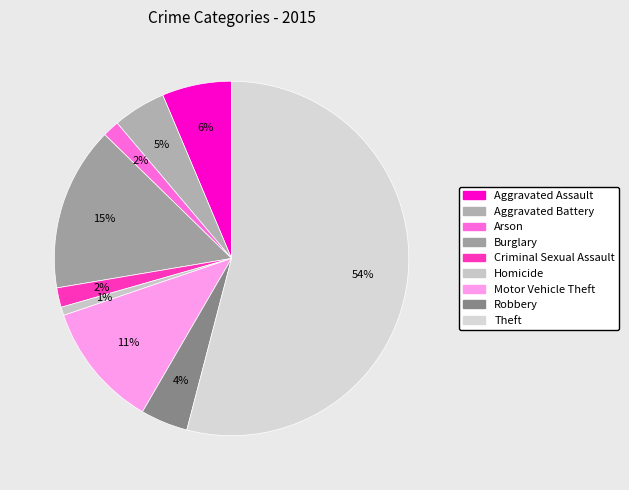

Count the number of slices in the pie.

9